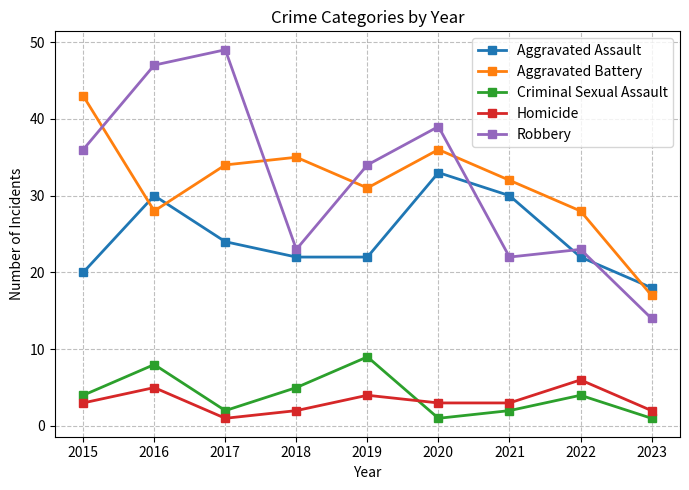

What are all the series names shown in the legend?

Aggravated Assault, Aggravated Battery, Criminal Sexual Assault, Homicide, Robbery